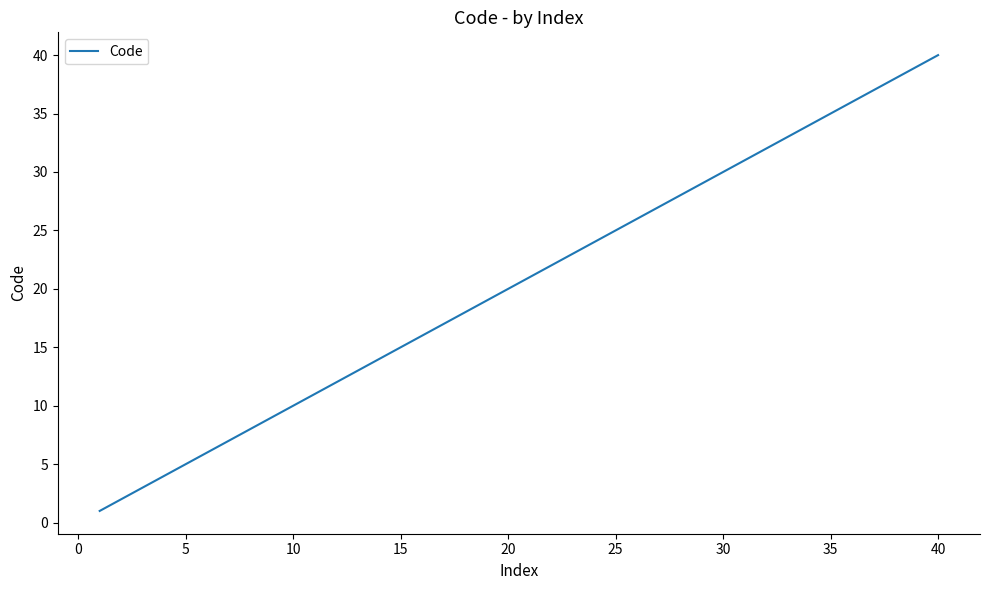

How many lines are shown in the chart?

1